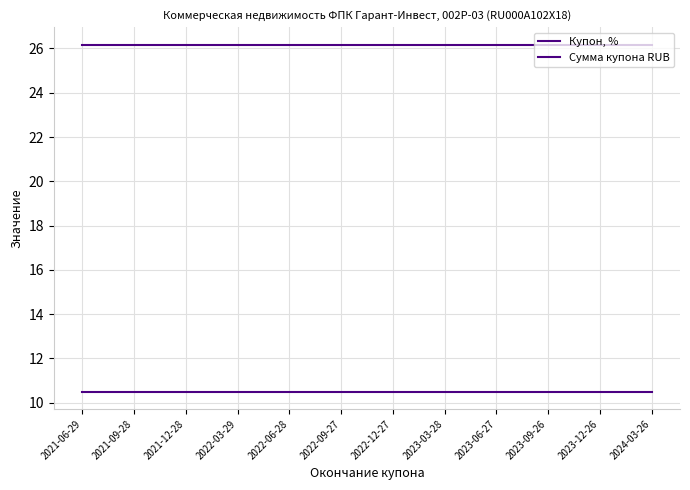

What is the sum of the Сумма купона RUB values at 2023-06-27 and 2023-09-26?

52.4